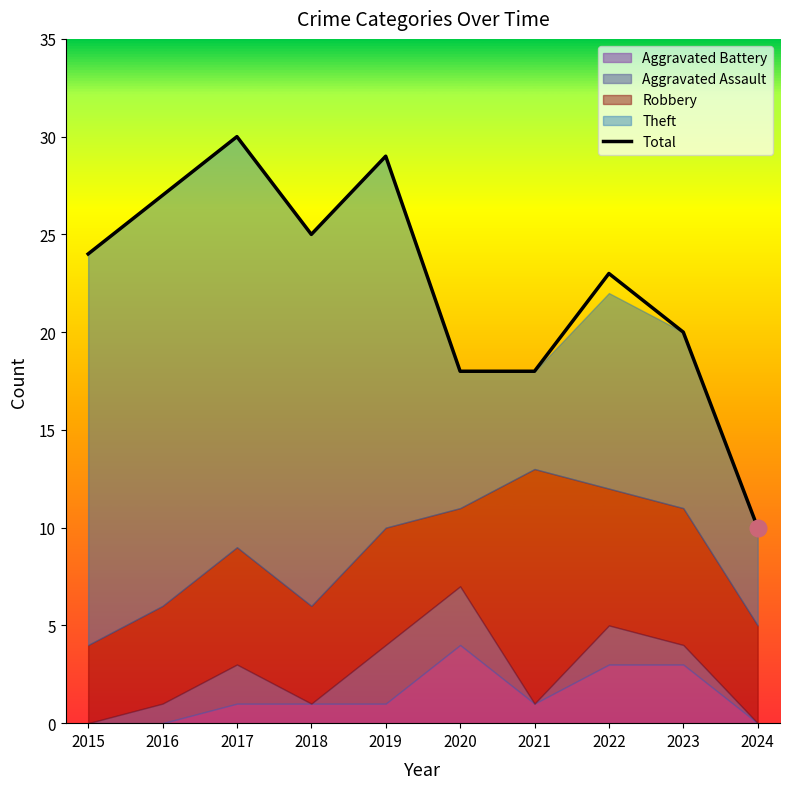

What is the change in value from 2015 to 2023?

-4